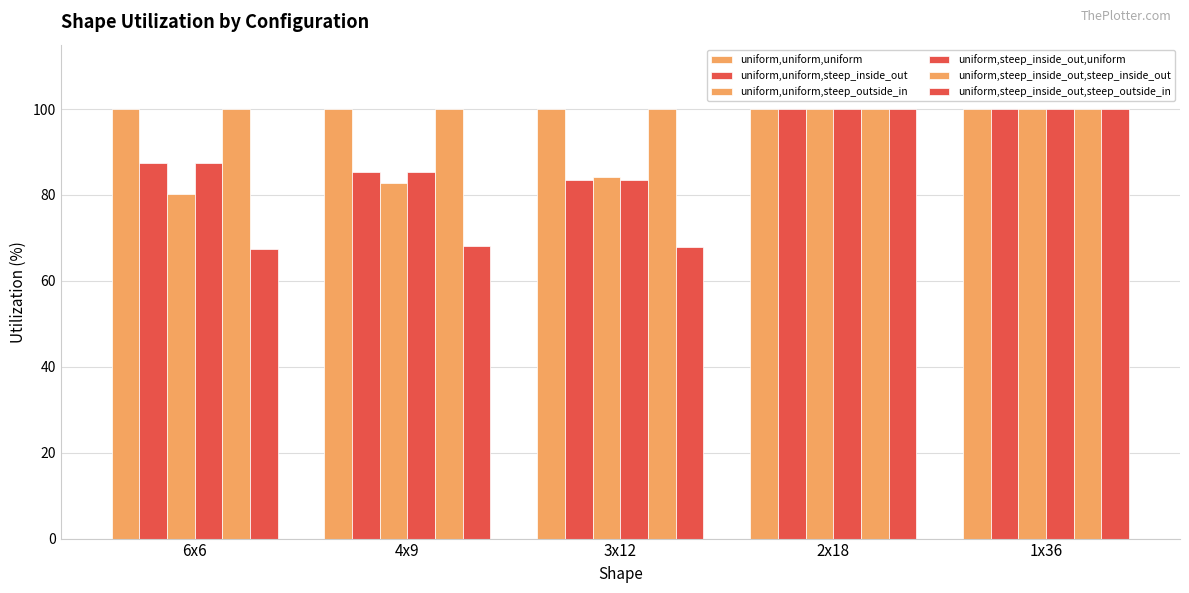

How many bars are there in total?

30